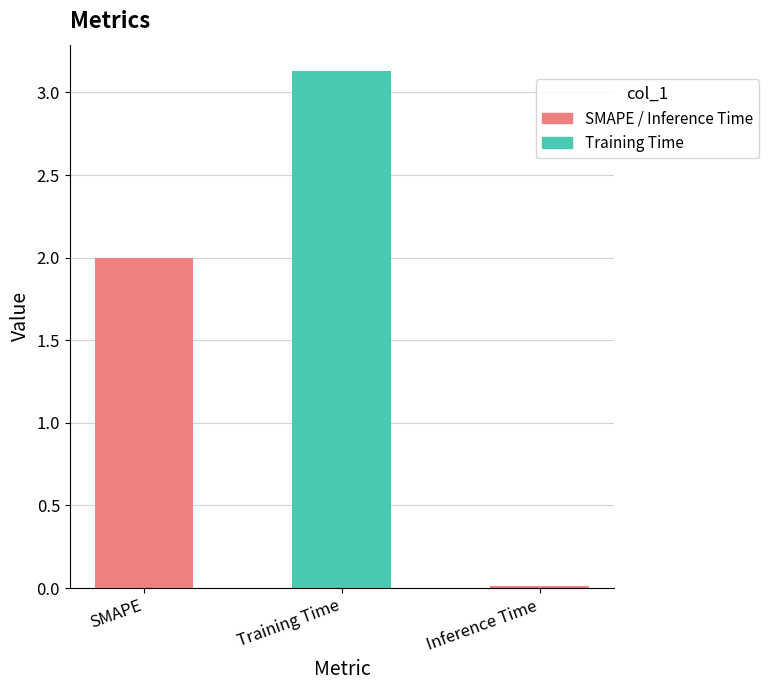

What is the sum of the values at Training Time and SMAPE?

5.1